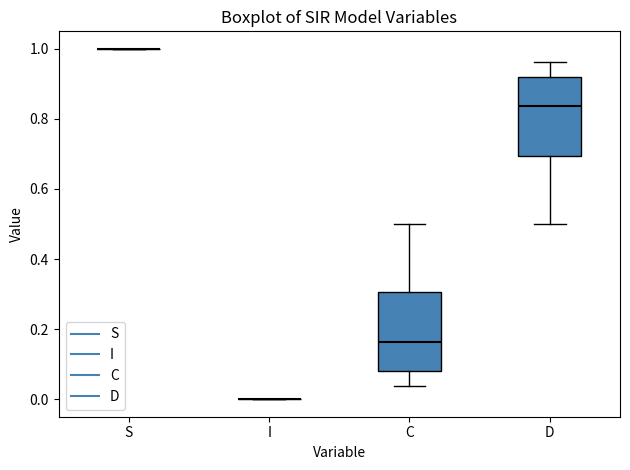

Reading left to right, read every box against the y-axis: the position of its median line, the range the box covers, and the ends of its whiskers. The values are not printed on the chart, so give them approximately, as read against the axis.

S: box collapsed to a line at 1.00, whiskers 1.00 to 1.00
I: box collapsed to a line at 0.00, whiskers 0.00 to 0.00
C: median 0.16, box 0.08 to 0.30, whiskers 0.04 to 0.50
D: median 0.84, box 0.70 to 0.92, whiskers 0.50 to 0.96